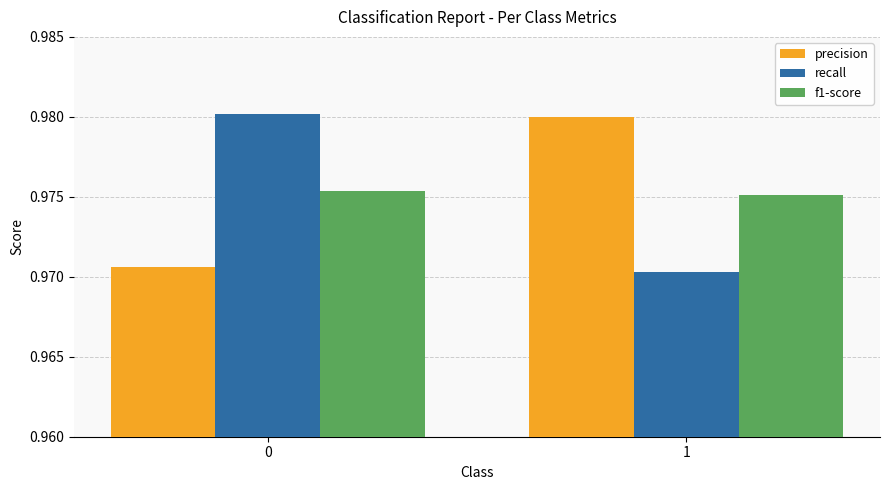

List the labels in order of recall value, largest first.

0, 1